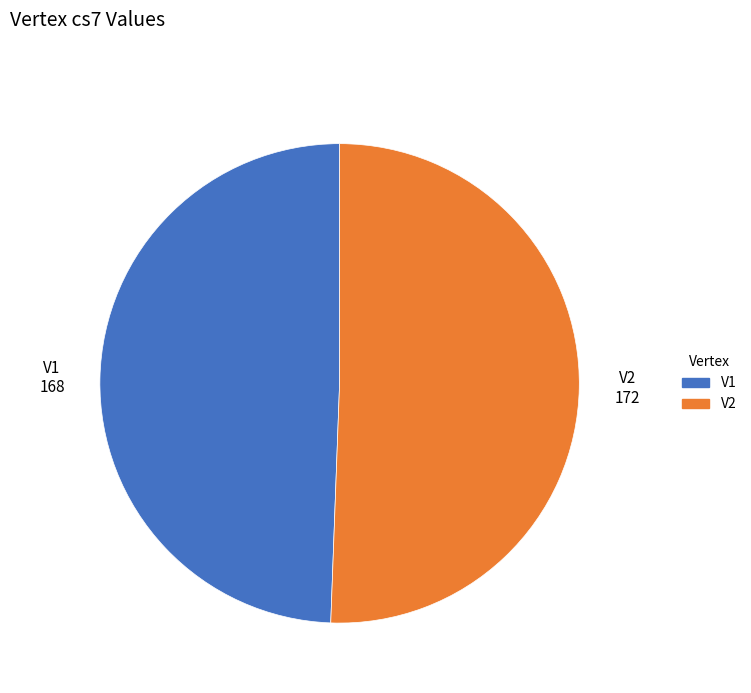

True or false: V2 accounts for 51% of the total.

True